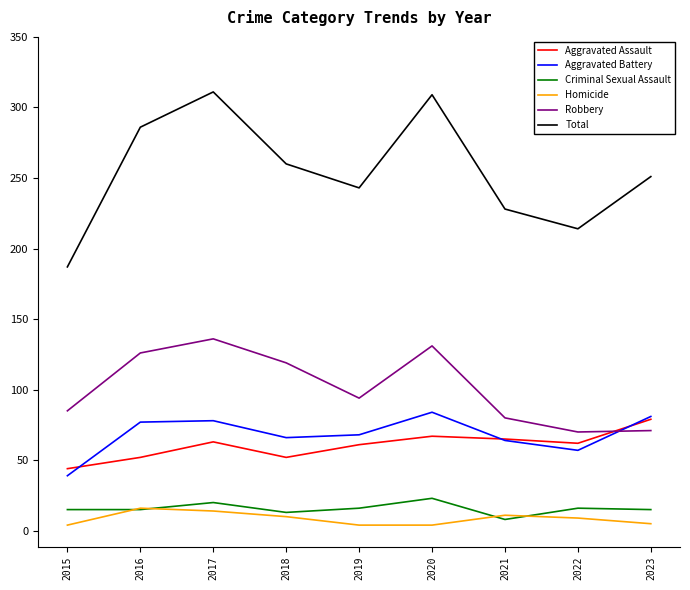

Rank the series at 2018 from highest to lowest value.

Total, Robbery, Aggravated Battery, Aggravated Assault, Criminal Sexual Assault, Homicide